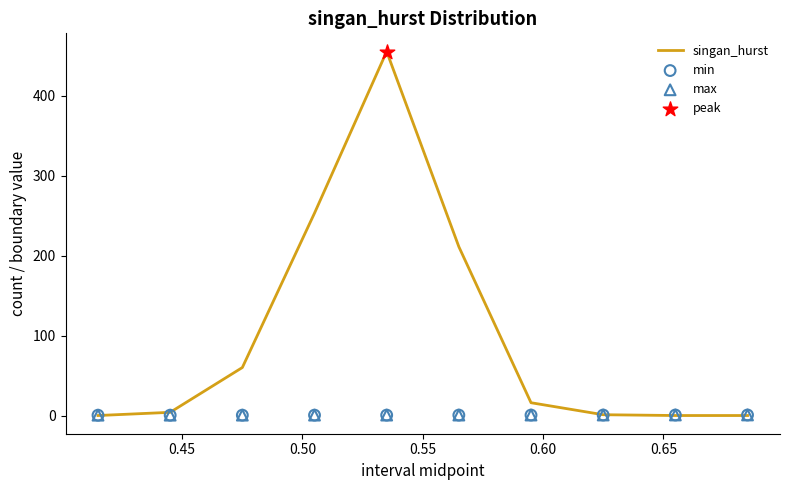

Which series reaches the maximum Y coordinate?

singan_hurst